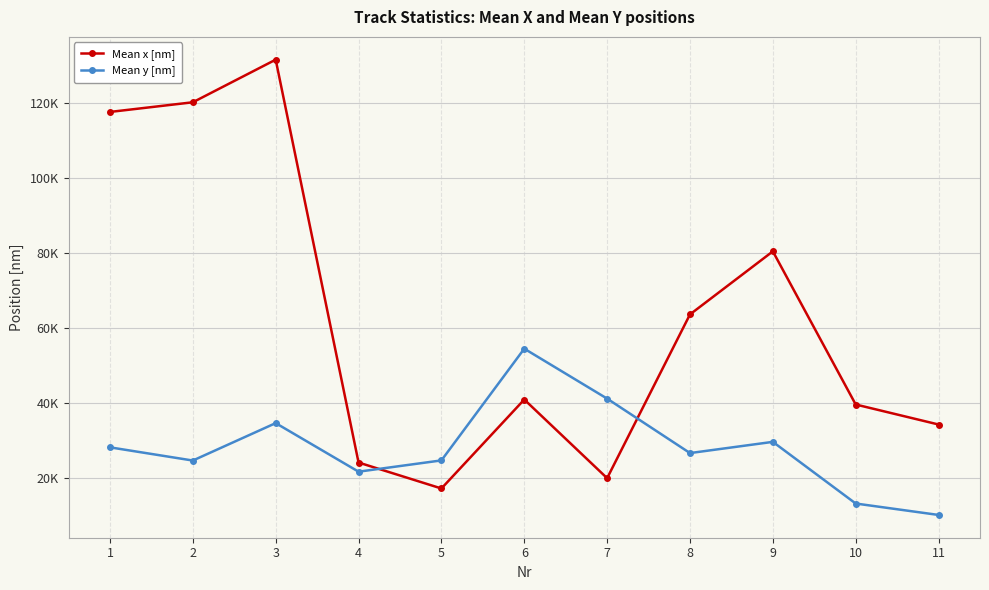

Which series has the largest range (max minus min)?

Mean x [nm]